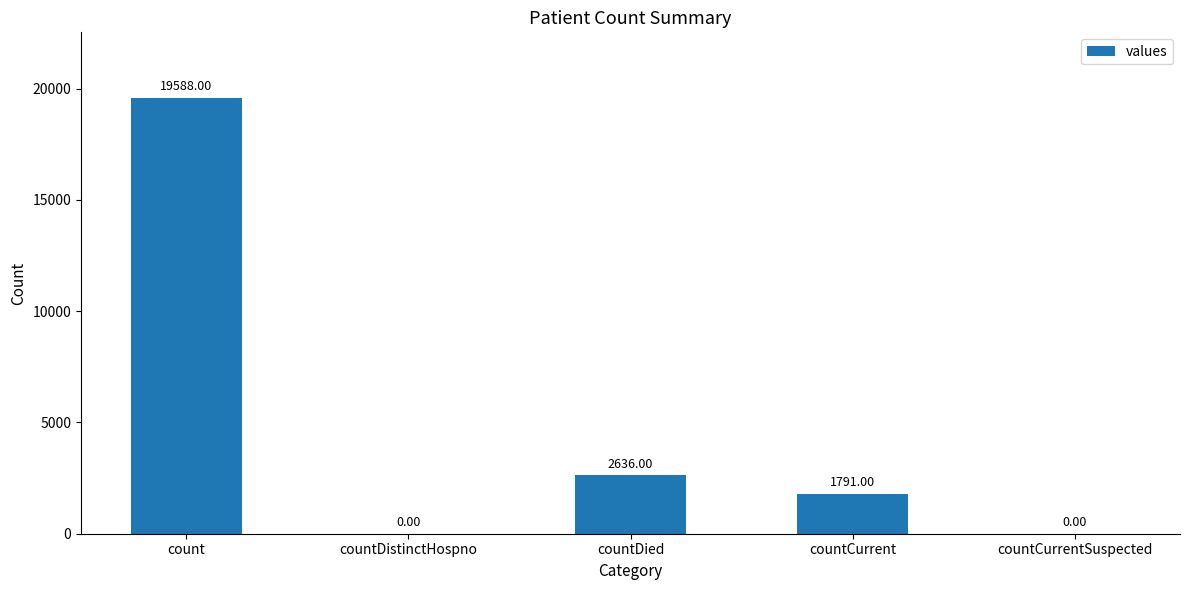

Count the number of categories in the chart.

5